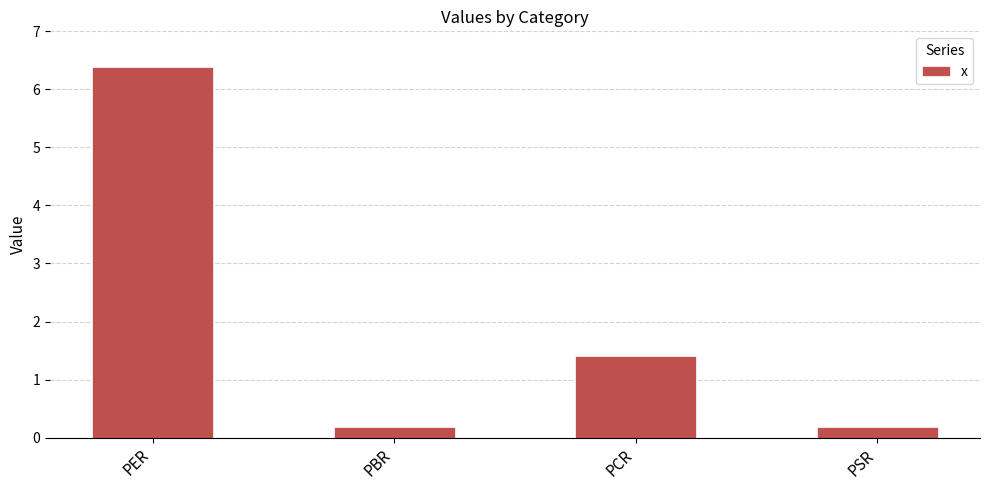

What is the label of the 3rd bar from the left?

PCR